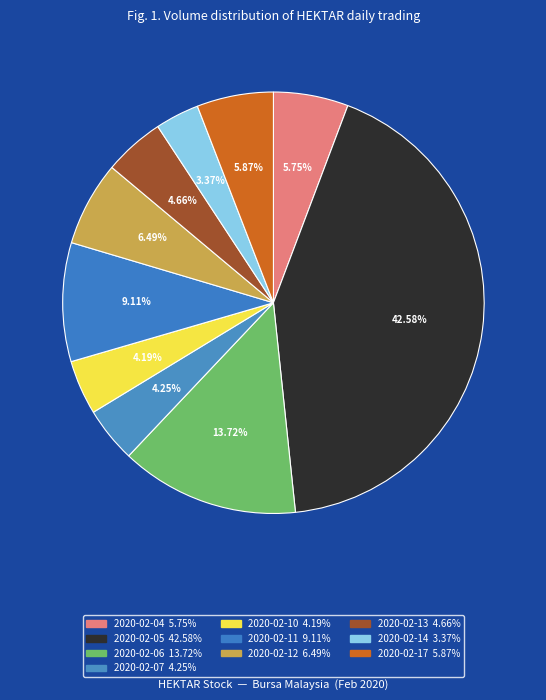

To the nearest percent, what portion does 2020-02-17 represent?

6%